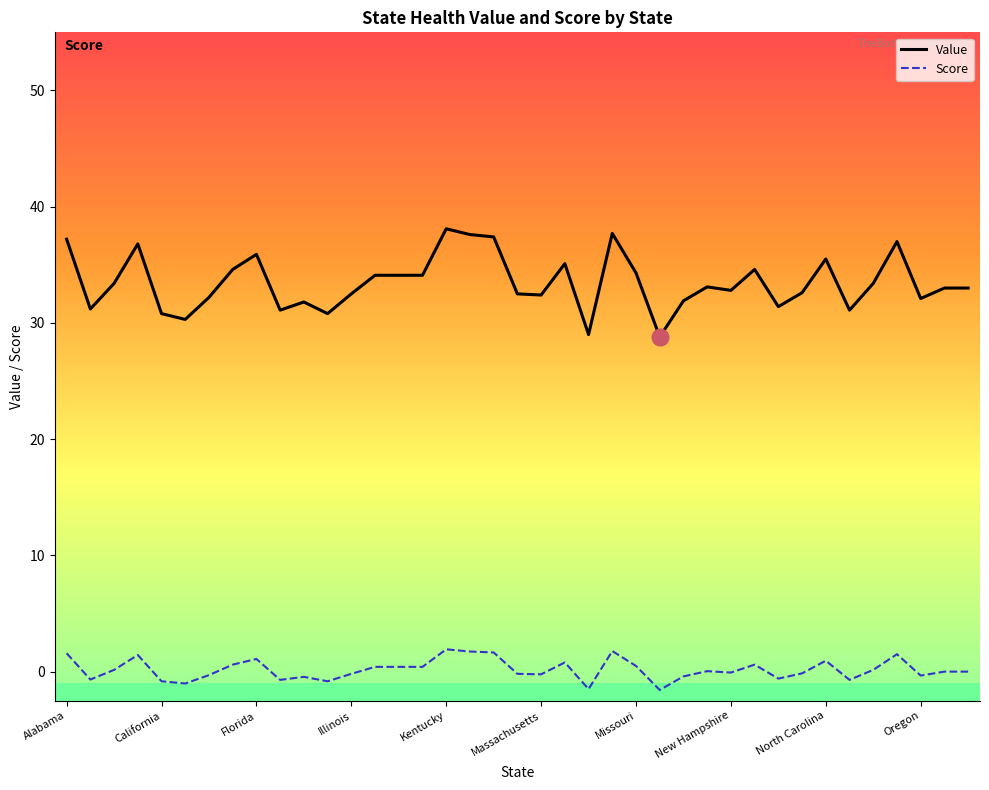

What is the difference between the maximum and minimum values in the Score series?

3.5